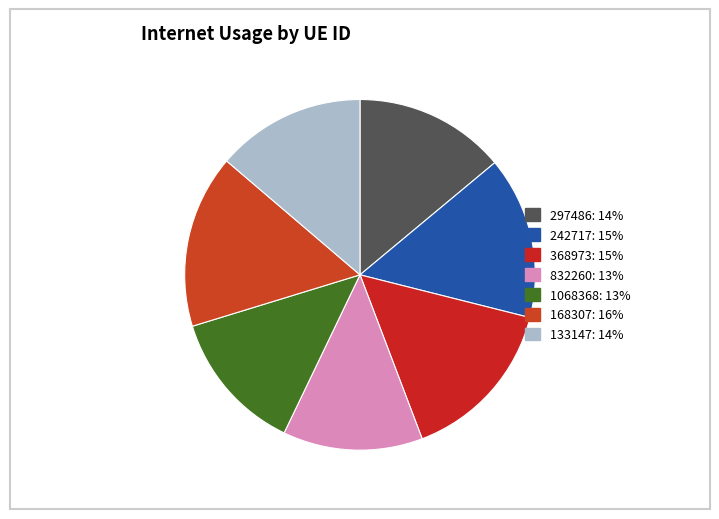

Which has a higher value, 168307 or 133147?

168307